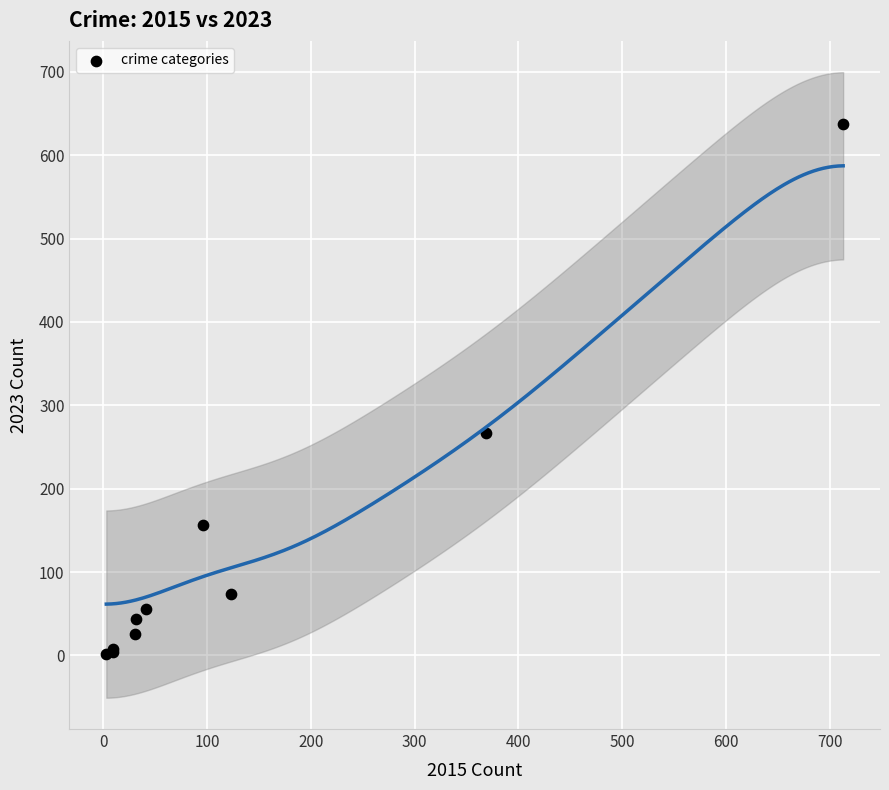

What Y value in the scatter plot is closest to 319?

267